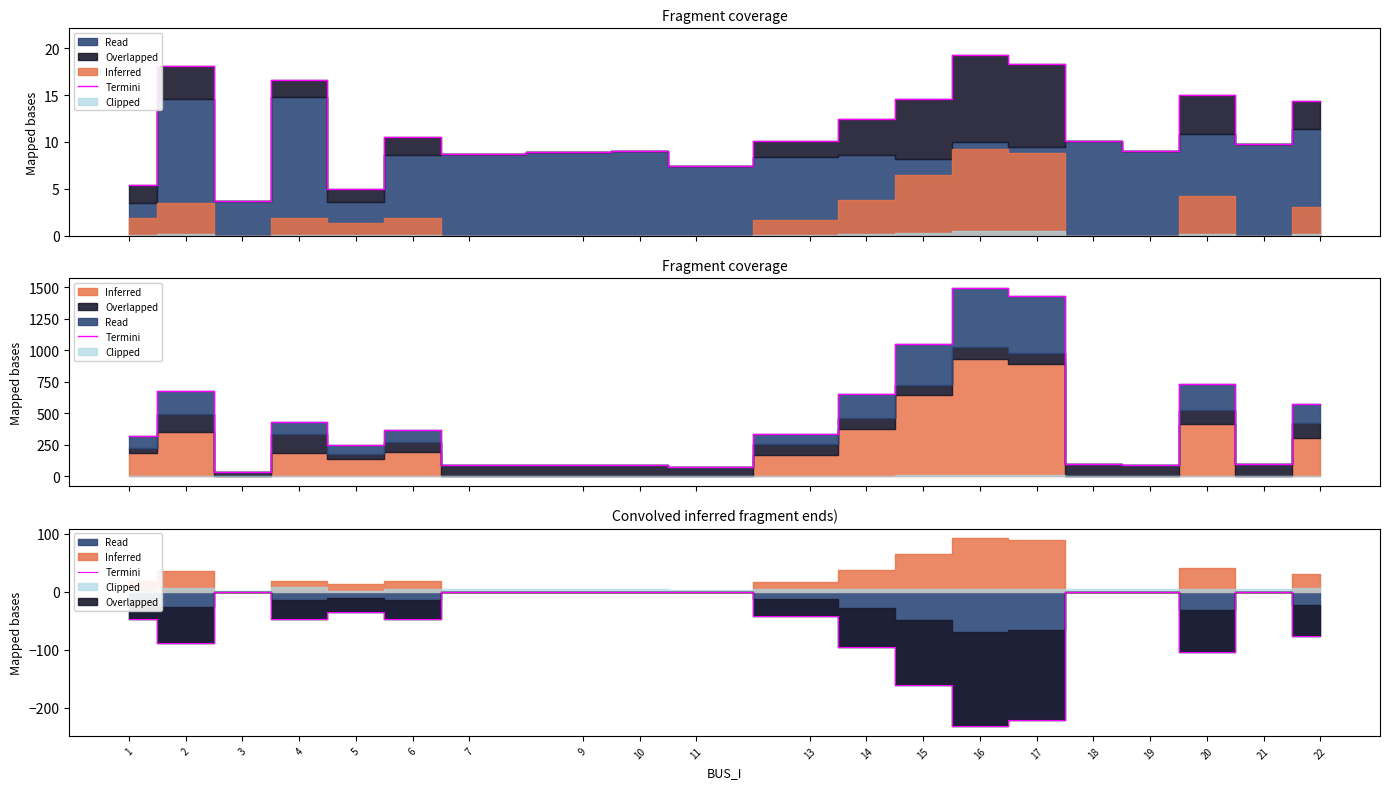

How many lines are shown in the chart?

1